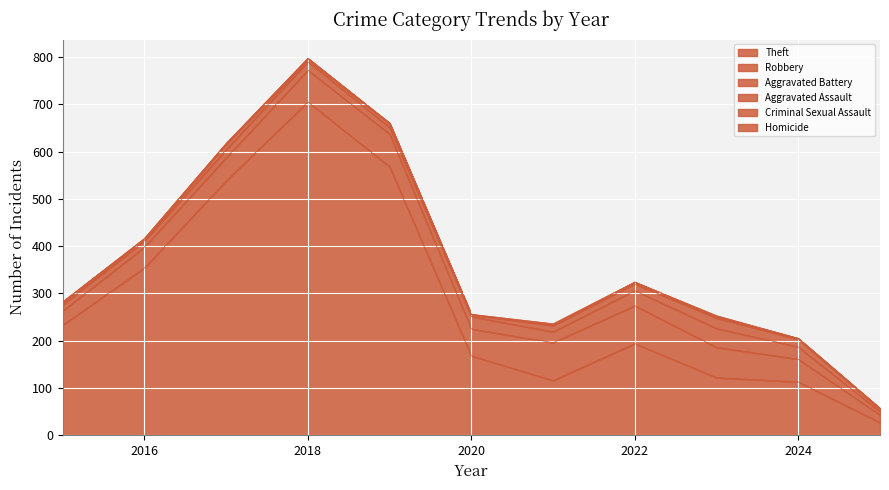

Which has a higher value, 2023 or 2024?

2023